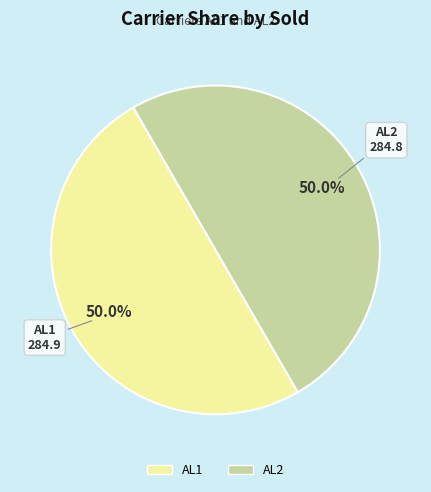

What is the ratio of the value at AL1 to the value at AL2?

1.0